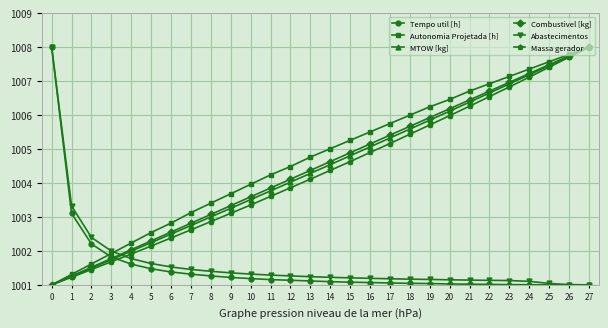

What are all the series names shown in the legend?

Tempo util [h], Autonomia Projetada [h], MTOW [kg], Combustivel [kg], Abastecimentos, Massa gerador